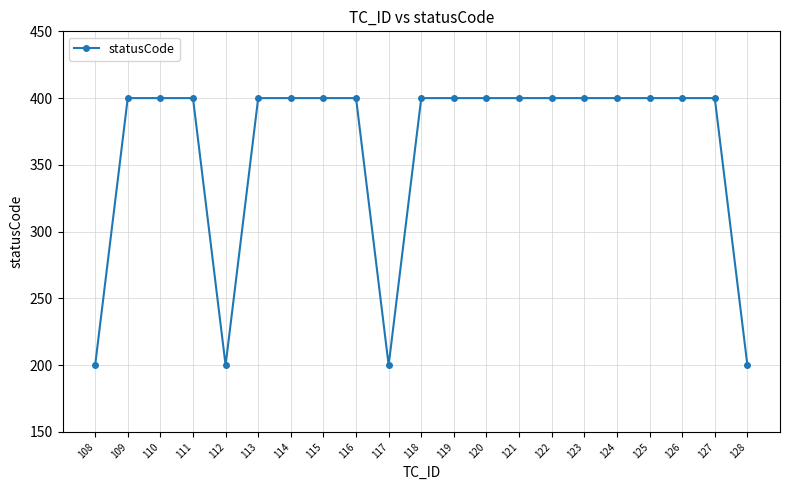

What is the value of the 5th point from the left?

200